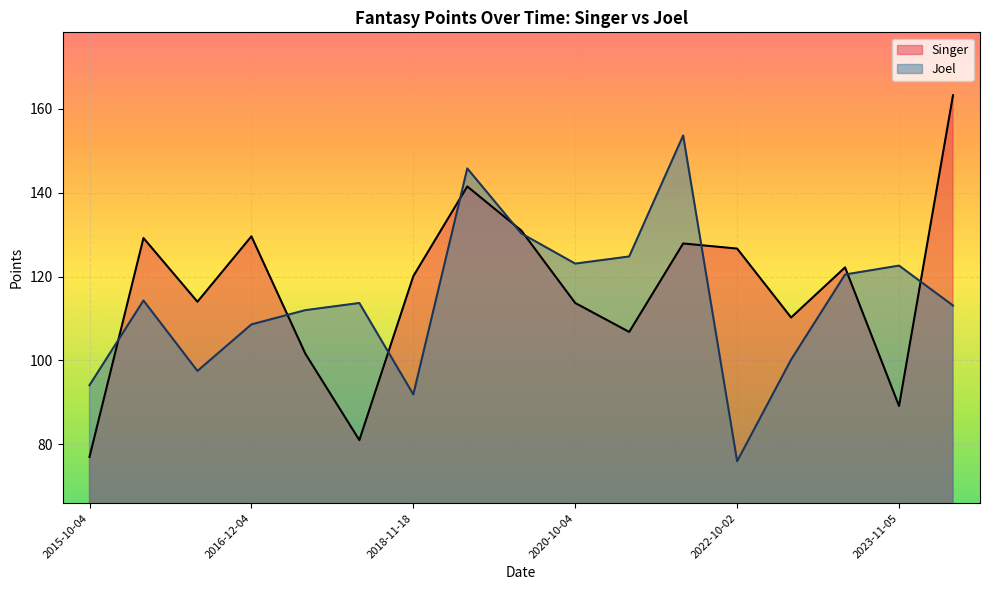

What is the sum of the Singer values at 2021-10-17 and 2017-12-24?

208.9